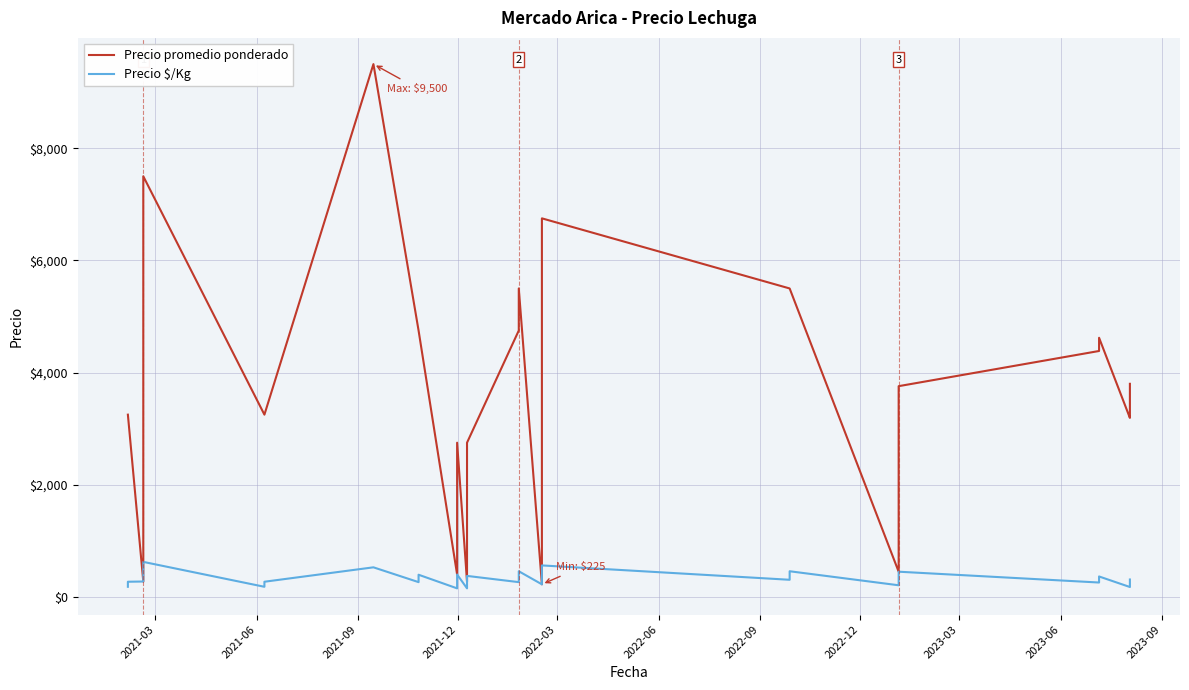

How many values in the Precio promedio ponderado series exceed 3727?

19